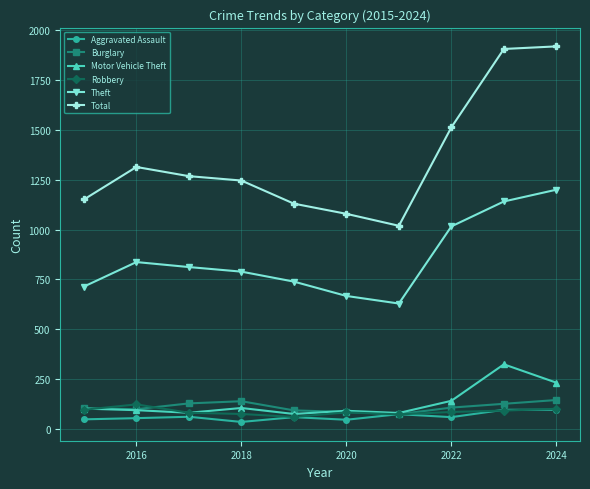

What is the maximum value for Burglary?

145